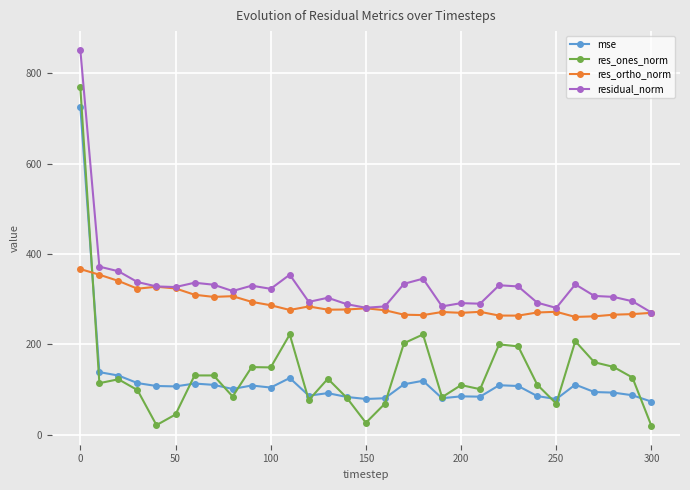

After their last crossing, which series has the higher values: mse or res_ortho_norm?

res_ortho_norm